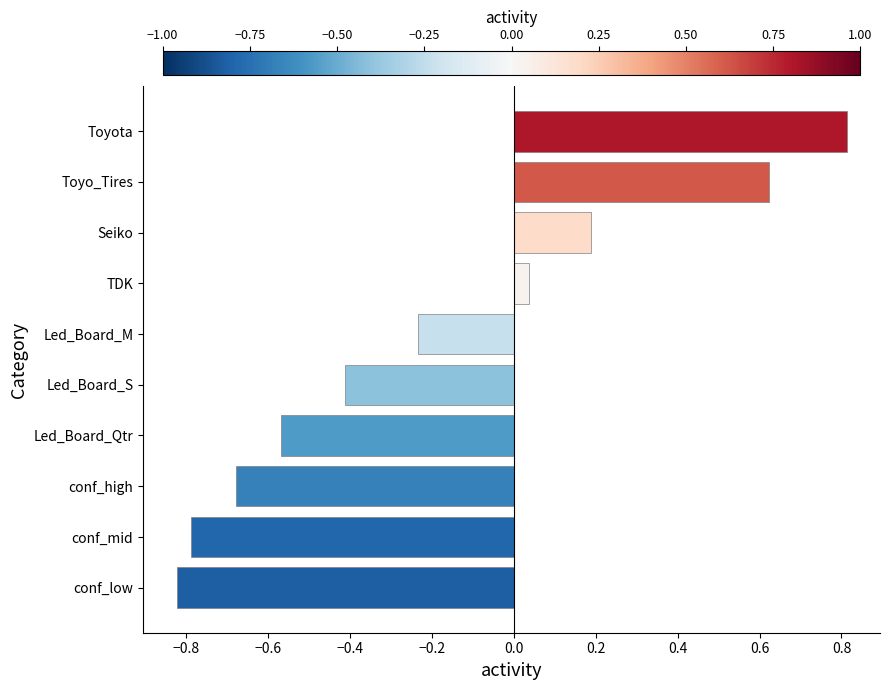

How many bars are there in total?

10